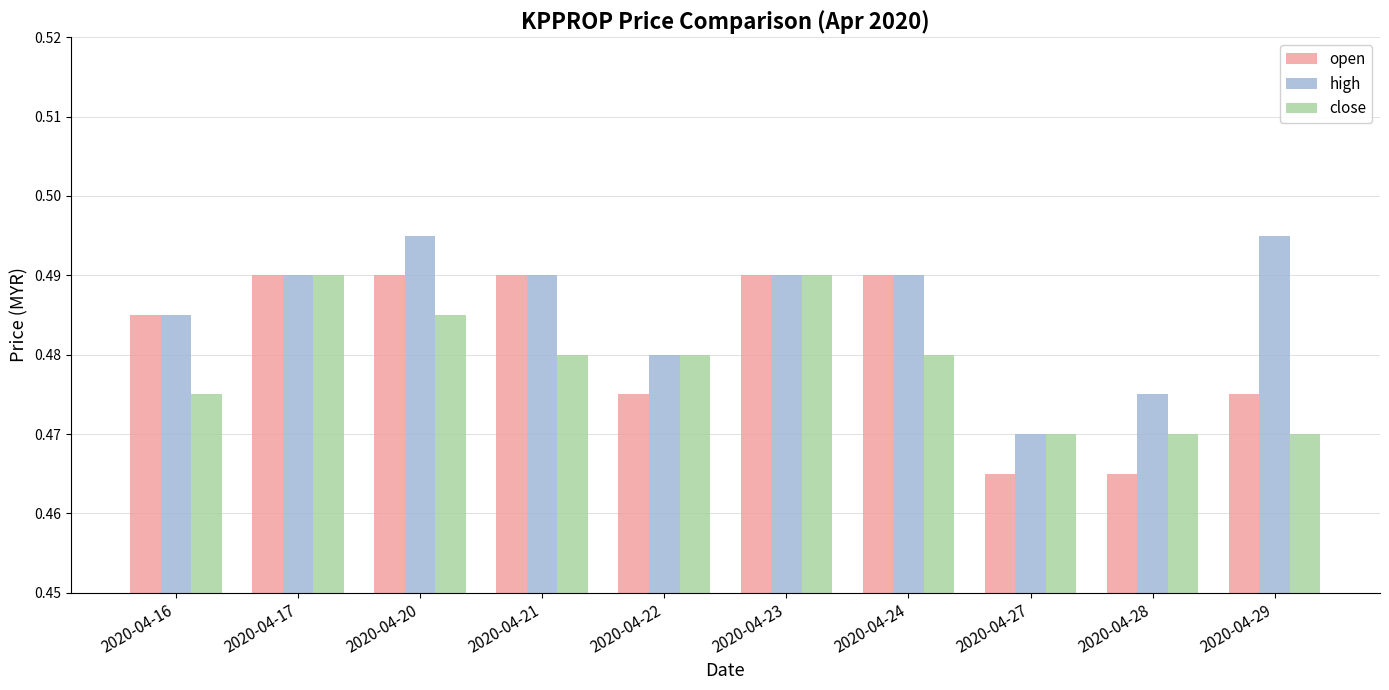

At which label is high closest to 0?

2020-04-27